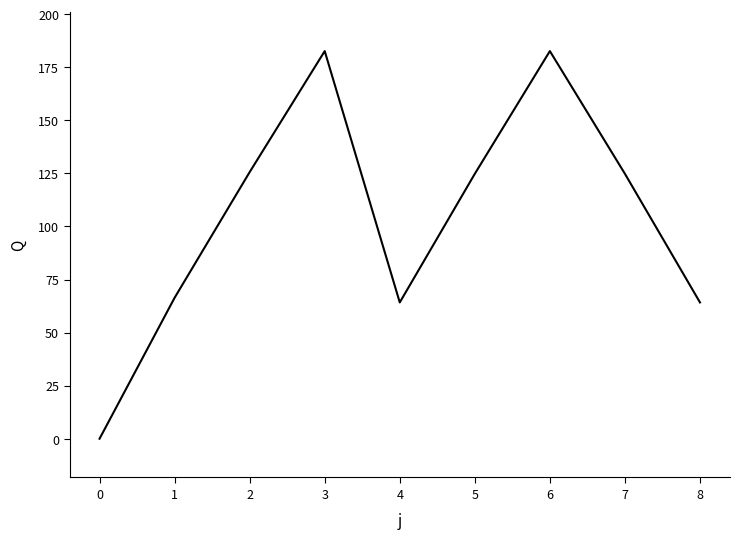

What is the sum of all values?

935.2